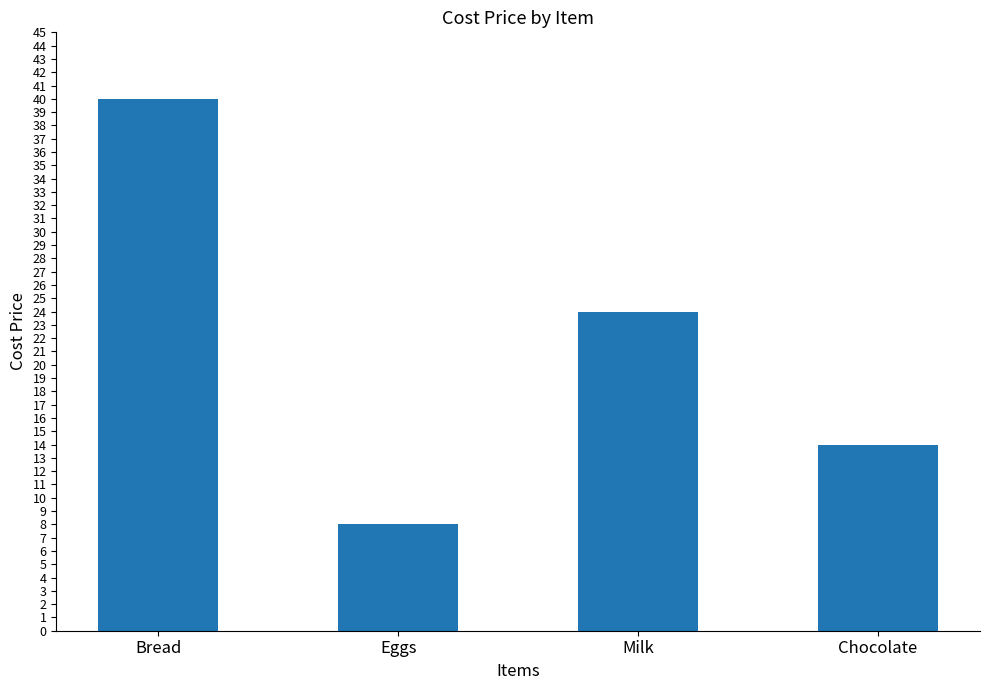

What is the label of the 4th bar from the left?

Chocolate